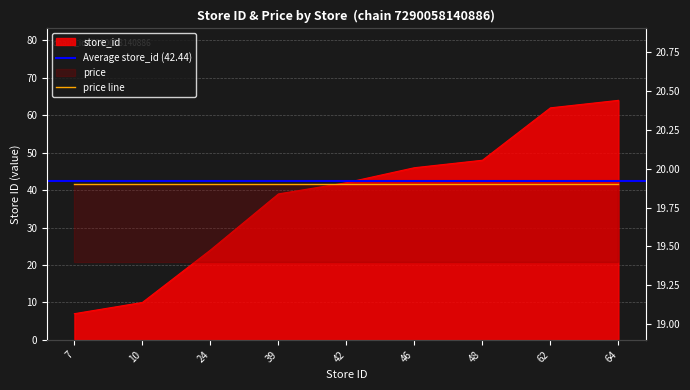

List the labels in order of value, largest first.

64, 62, 48, 46, 42, 39, 24, 10, 7